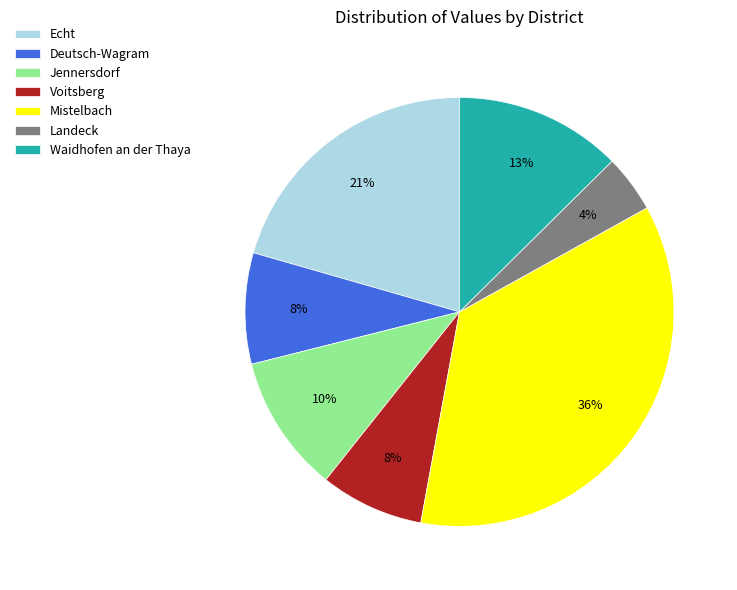

Is there any slice that represents more than half of the pie?

No